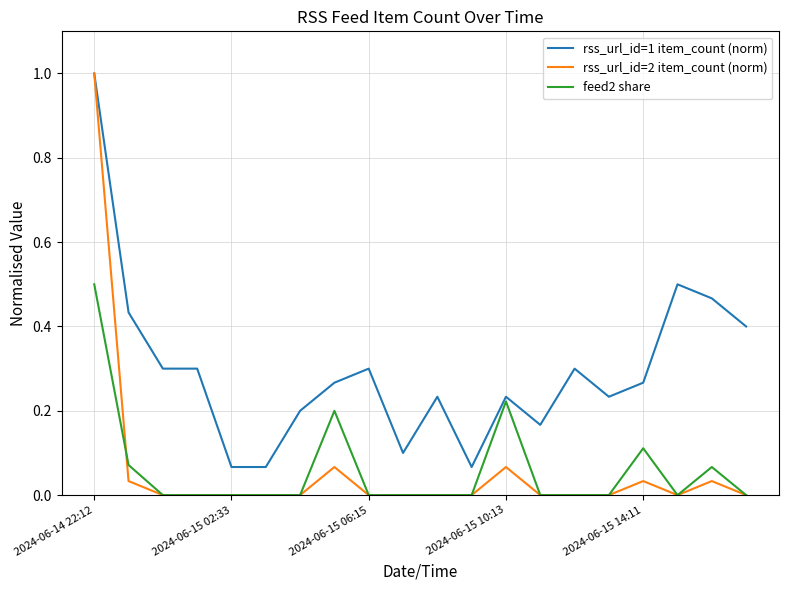

Which series has the widest spread of values?

rss_url_id=2 item_count (norm)